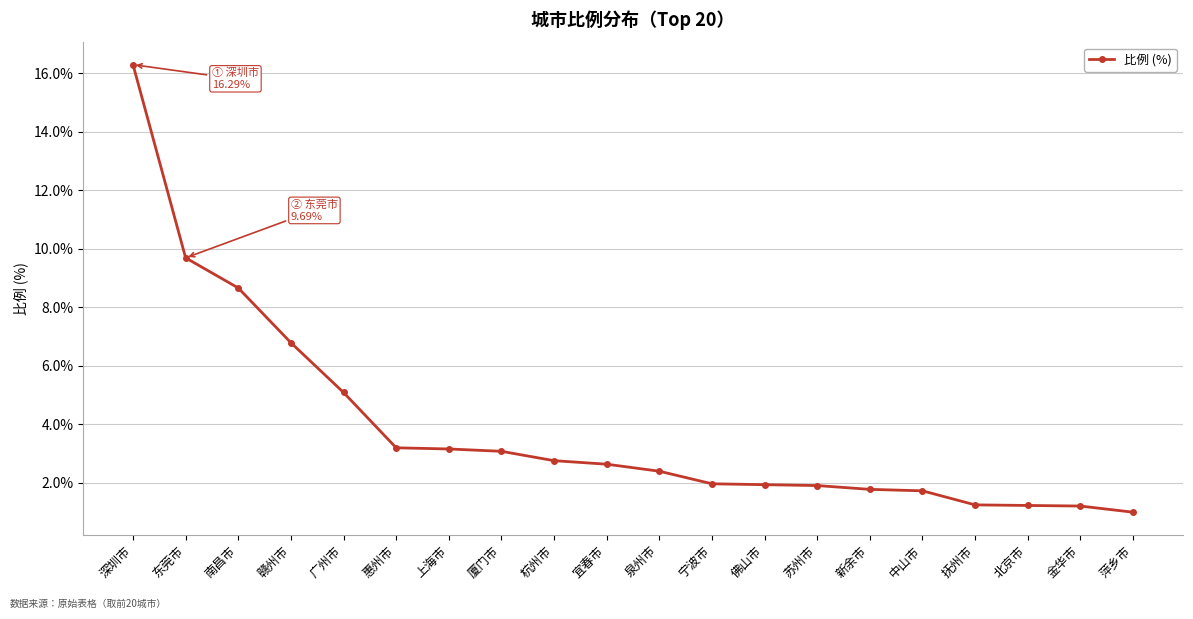

What is the change in value from 赣州市 to 新余市?

-5.0